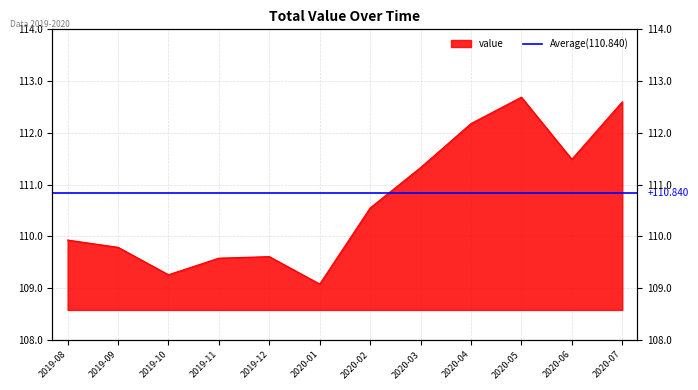

List the labels in order of value, smallest first.

2020-01, 2019-10, 2019-11, 2019-12, 2019-09, 2019-08, 2020-02, 2020-03, 2020-06, 2020-04, 2020-07, 2020-05